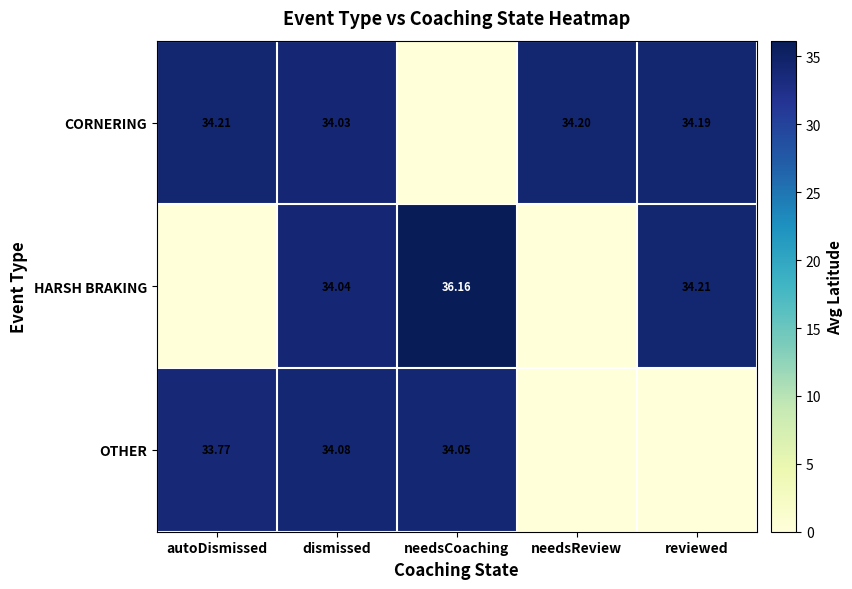

What is the total value across all series at needsCoaching?

70.2